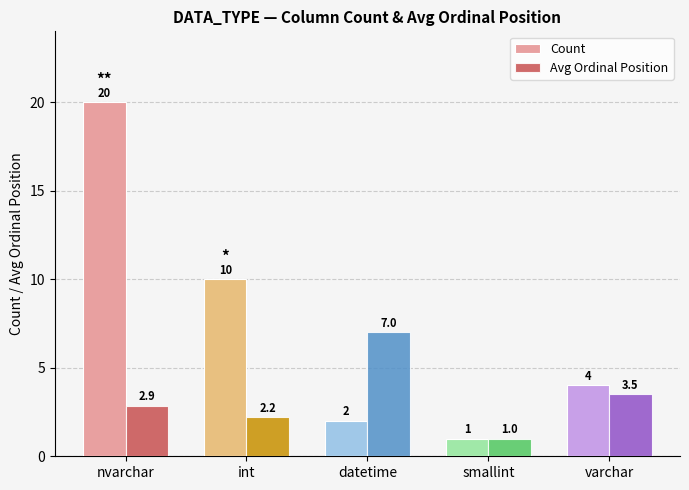

How many categories are shown in the chart?

5